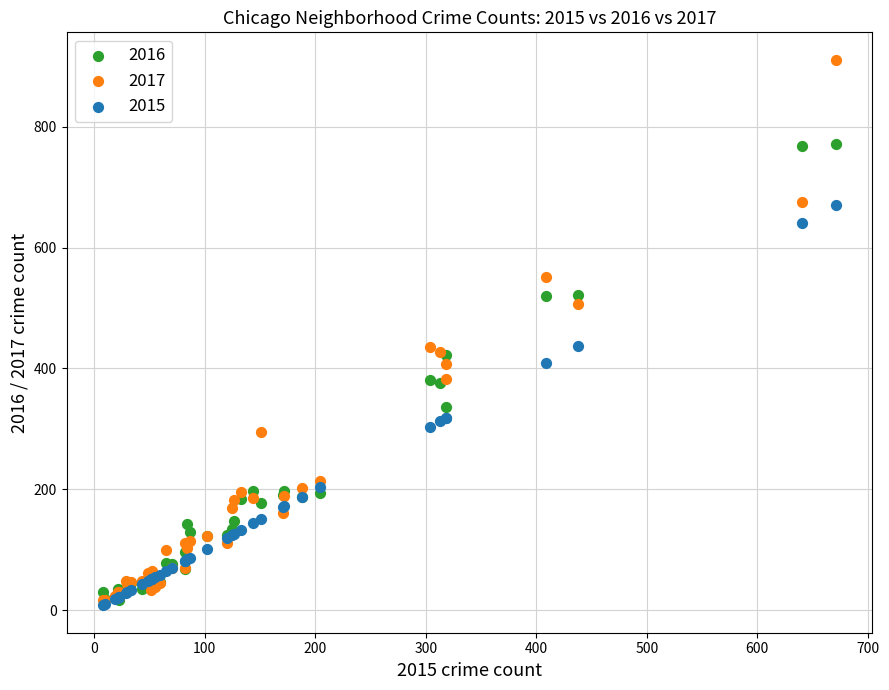

Which series contains the lowest Y value?

2015